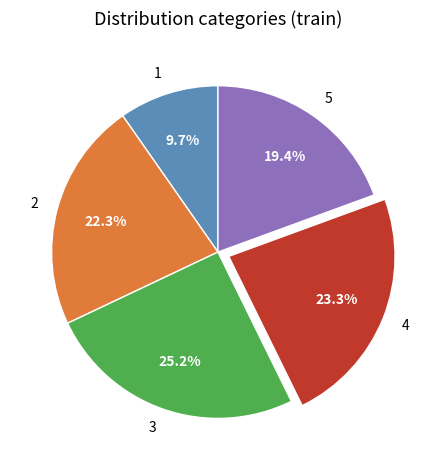

Is it true that 2 is 31% of the pie?

False